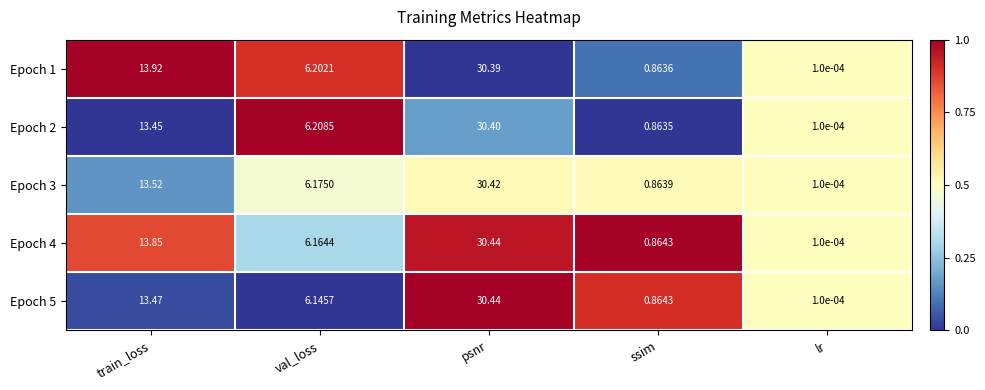

Rank the categories by Epoch 2 value from highest to lowest.

psnr, train_loss, val_loss, ssim, lr